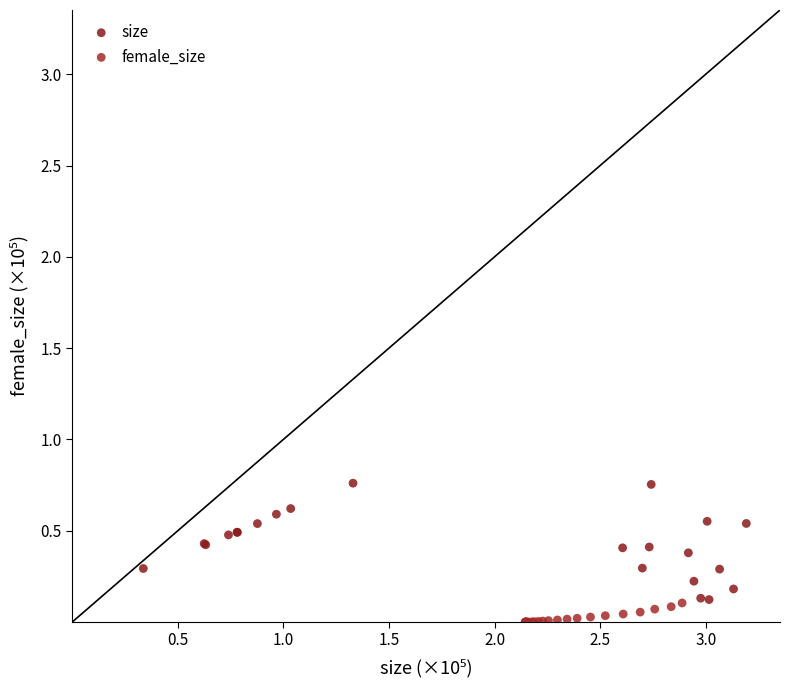

Which series reaches the maximum Y coordinate?

size